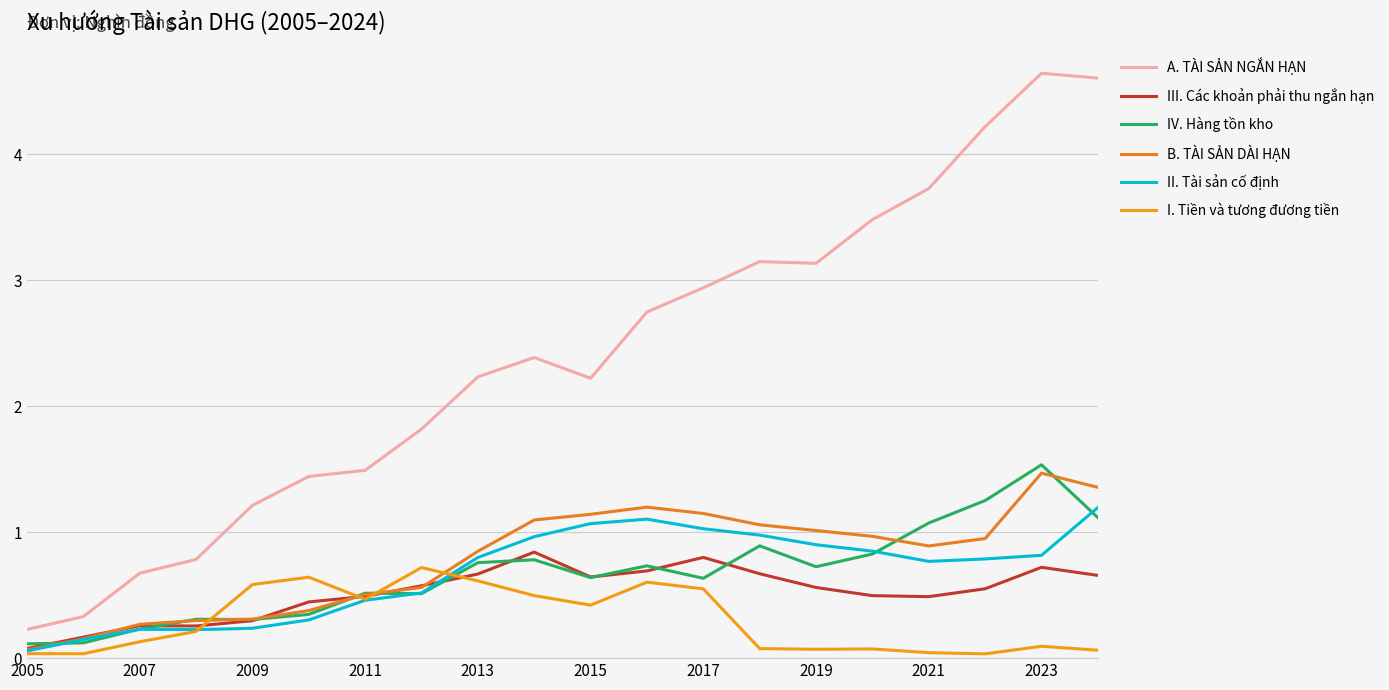

Rank the series by their maximum value, from lowest to highest.

I. Tiền và tương đương tiền, III. Các khoản phải thu ngắn hạn, II. Tài sản cố định, B. TÀI SẢN DÀI HẠN, IV. Hàng tồn kho, A. TÀI SẢN NGẮN HẠN